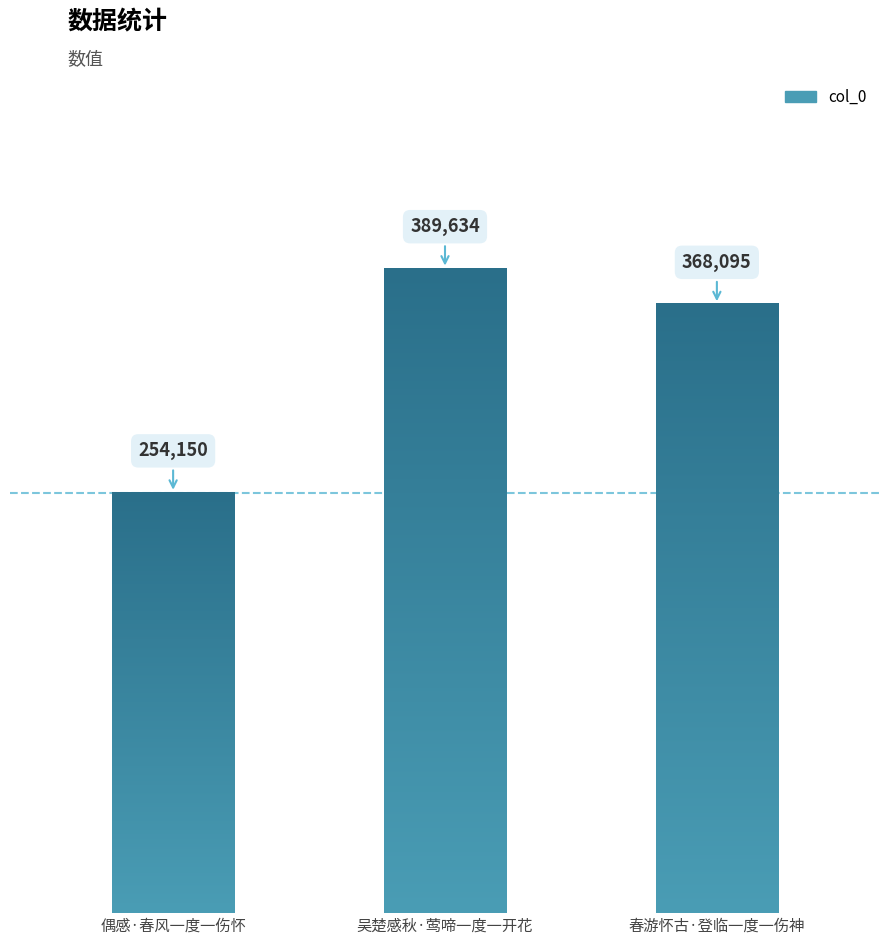

Which category has the lowest value across all series?

偶感·春风一度一伤怀